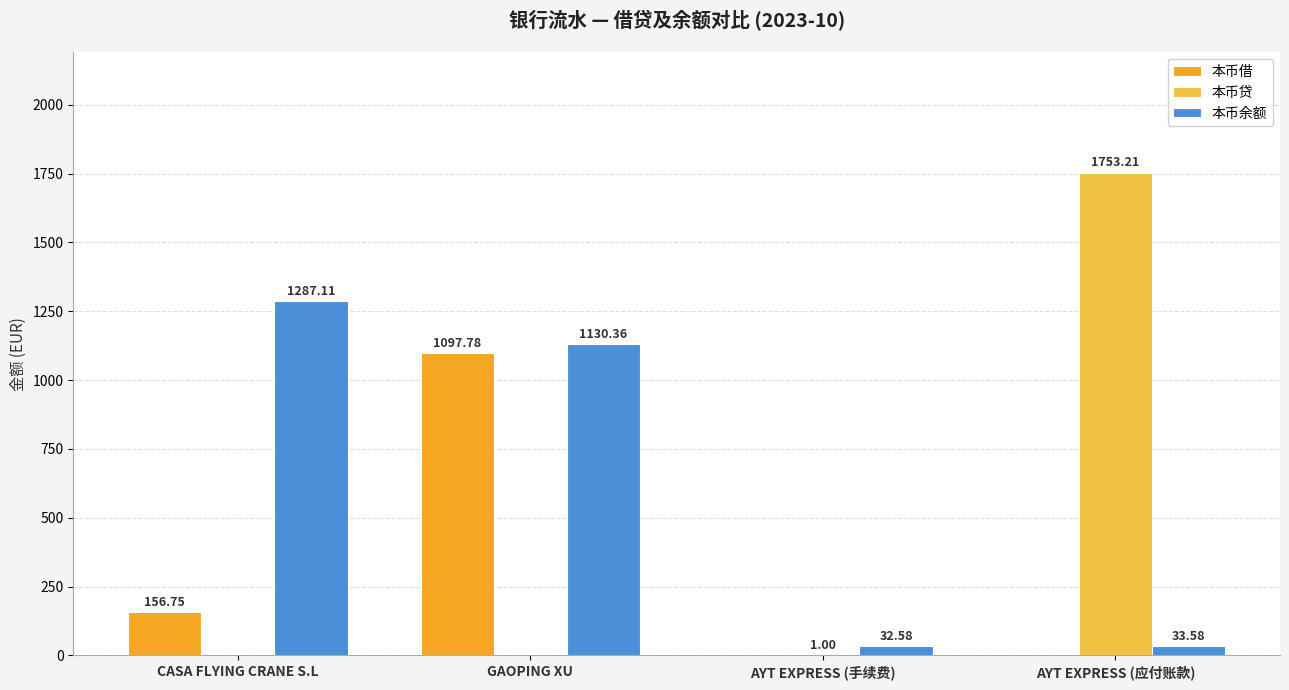

What position from the left is AYT EXPRESS (应付账款)?

4